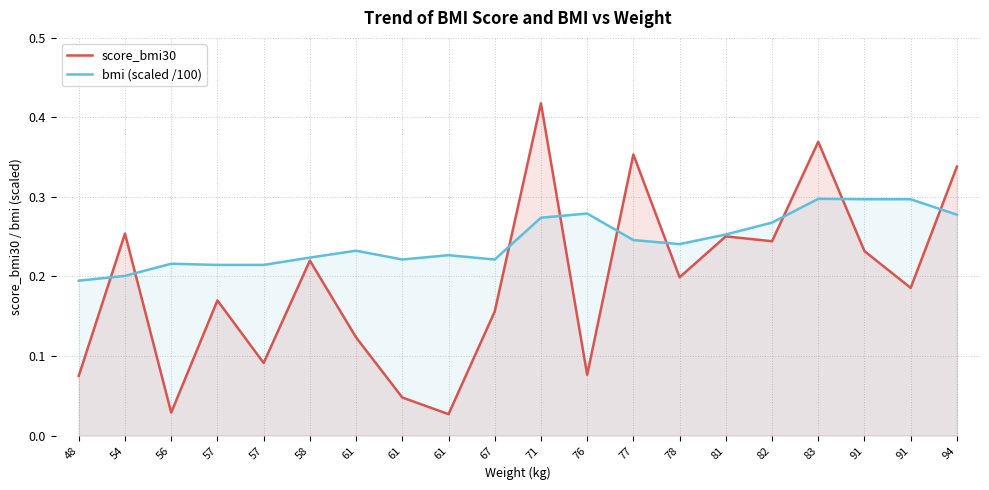

Where do bmi (scaled /100) and score_bmi30 first cross each other?

48 and 54